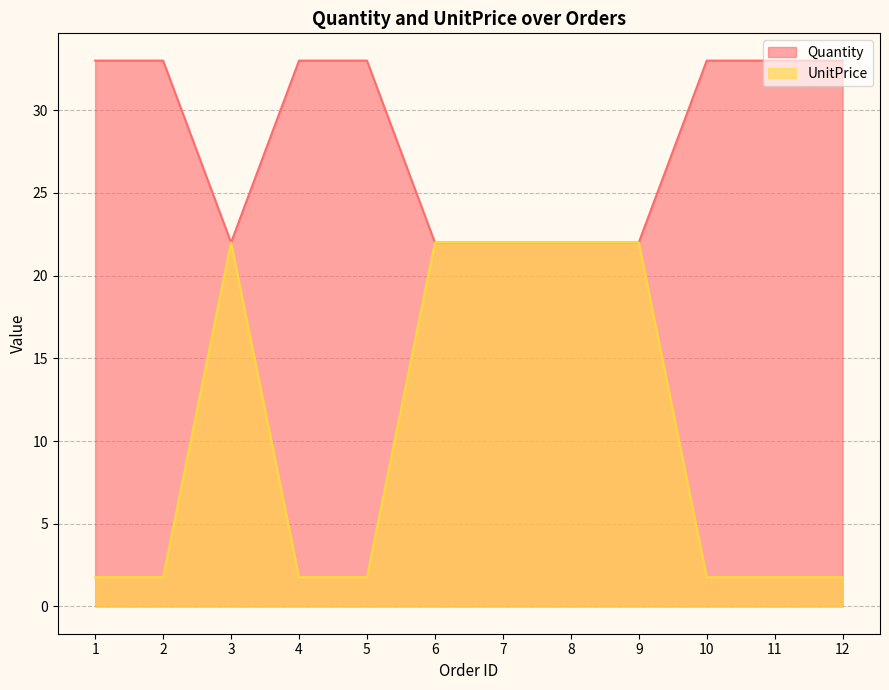

Reading right to left, transcribe all the data shown in this chart.

Quantity: 33.0	33.0	33.0	22.0	22.0	22.0	22.0	33.0	33.0	22.0	33.0	33.0
UnitPrice: 1.8	1.8	1.8	22.0	22.0	22.0	22.0	1.8	1.8	22.0	1.8	1.8